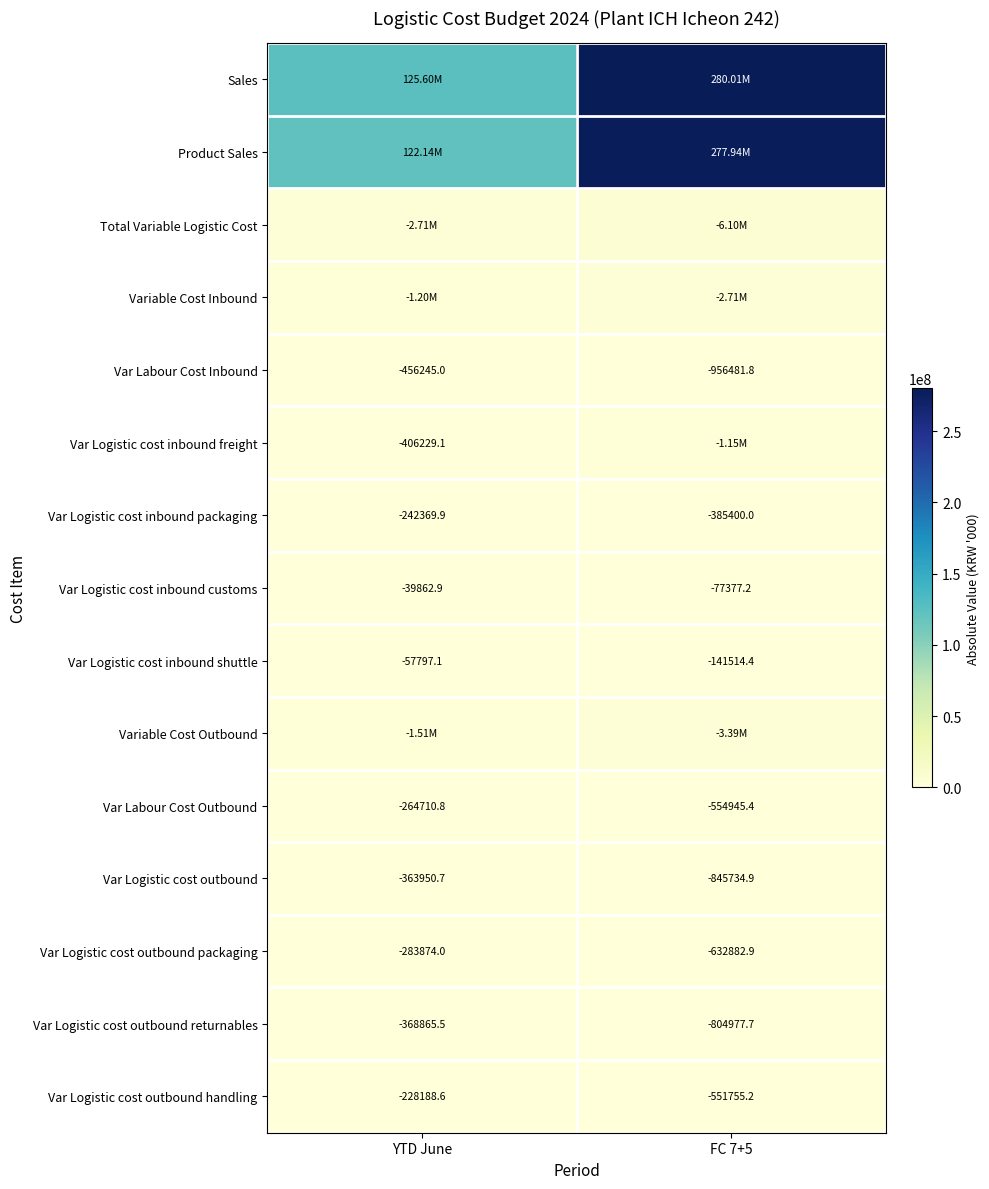

Between YTD June and FC 7+5, which series saw the biggest shift?

Product Sales